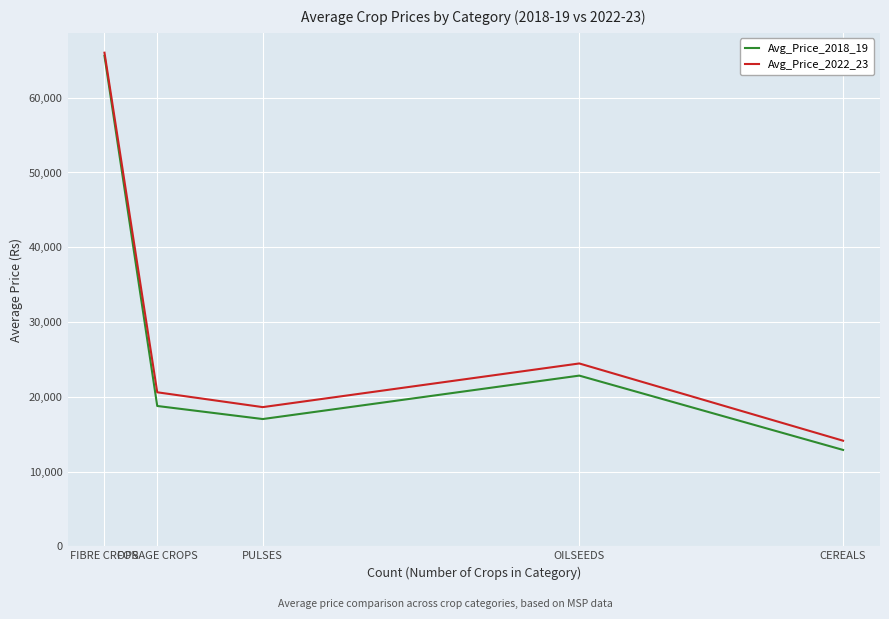

Count the number of categories in the chart.

5